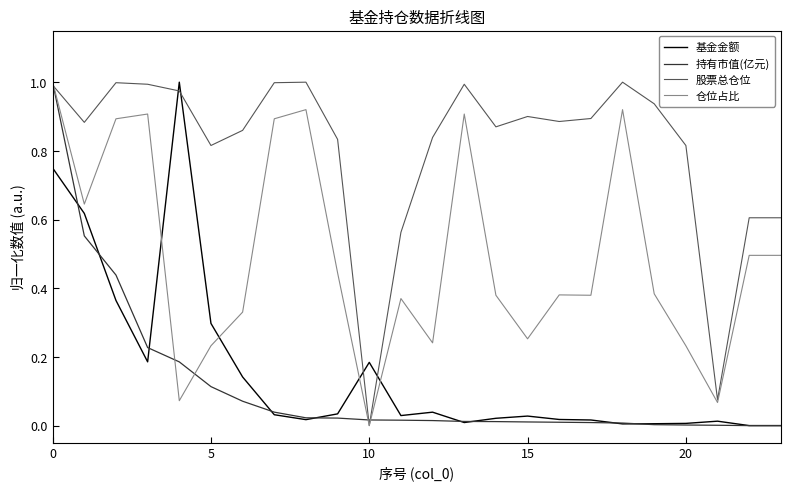

Which series has the largest total across all categories?

股票总仓位